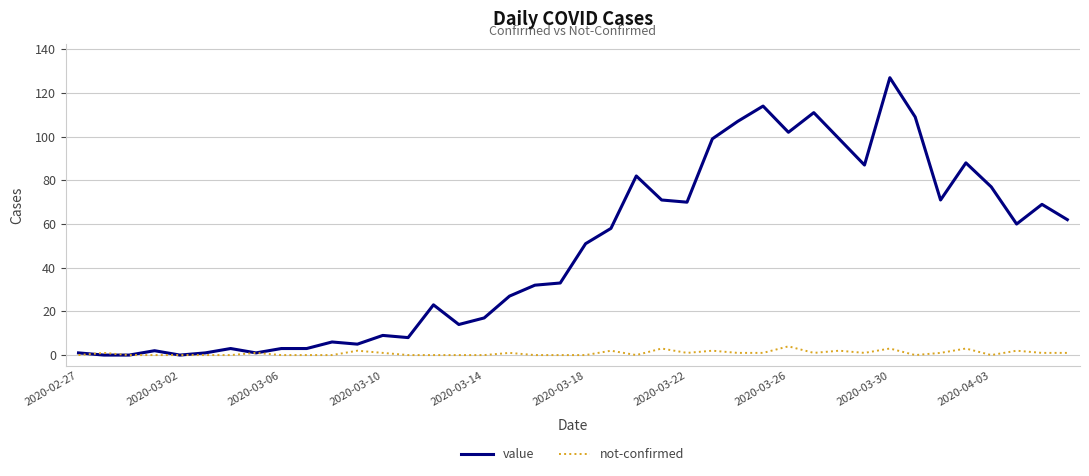

What is the sum of all value values?

1902